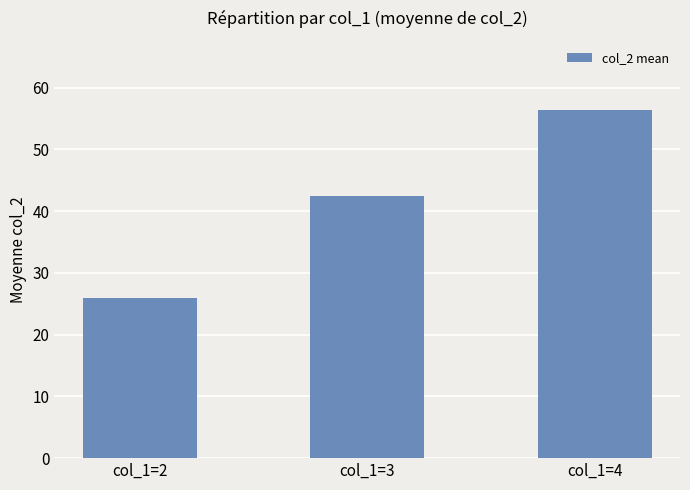

At which category does the chart reach its minimum across all series?

col_1=2